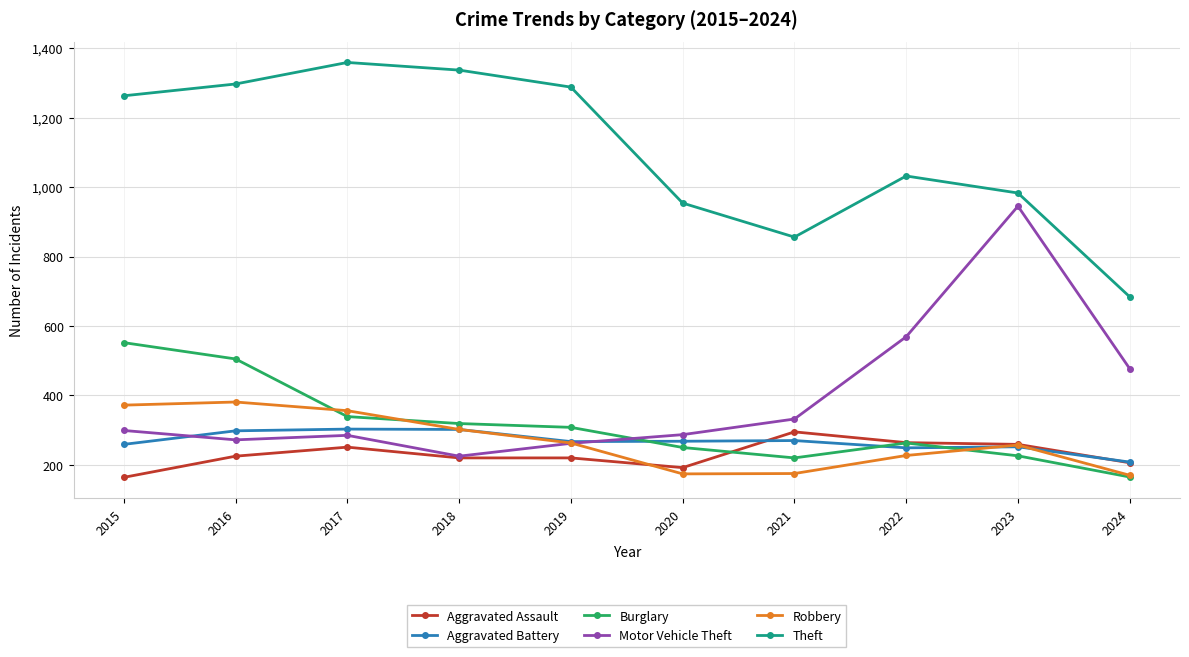

At how many categories does at least one series exceed 1216?

5